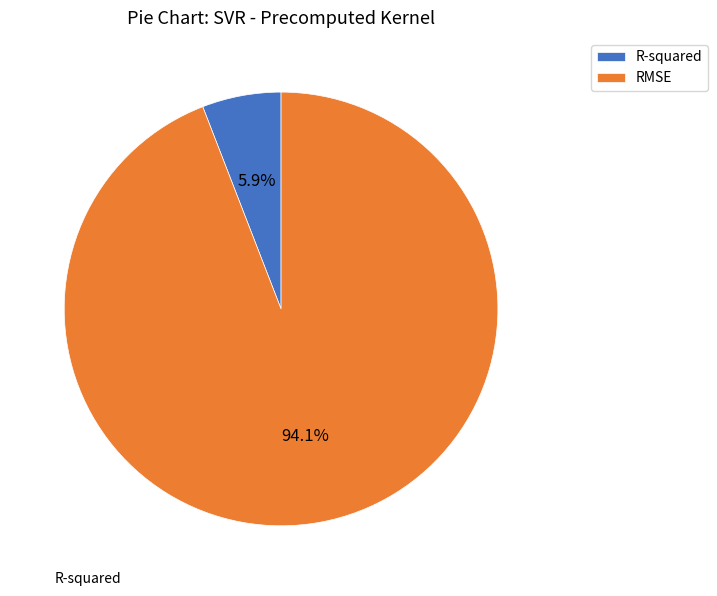

Between R-squared and RMSE, which is larger?

RMSE